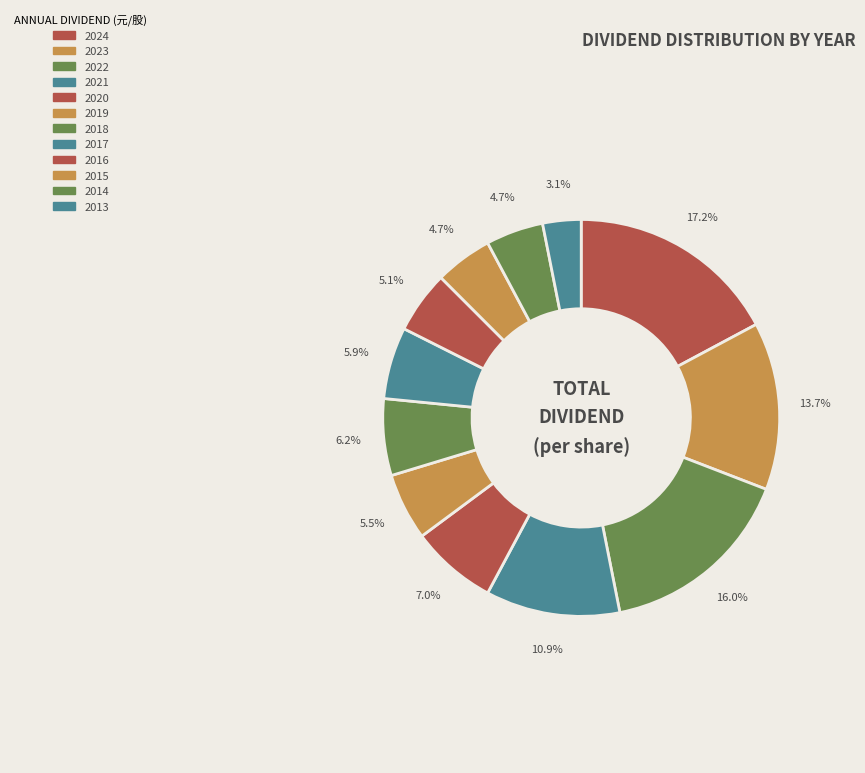

The 2014 slice represents 1% of the pie. True or false?

False